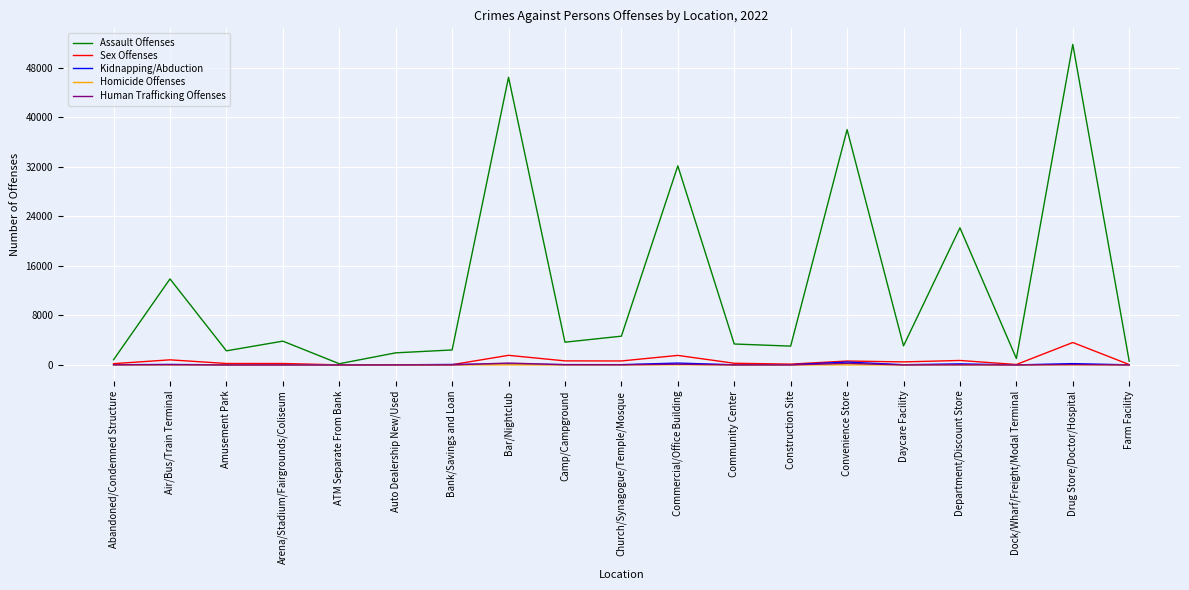

Between Camp/Campground and Commercial/Office Building, which series saw the biggest shift?

Assault Offenses